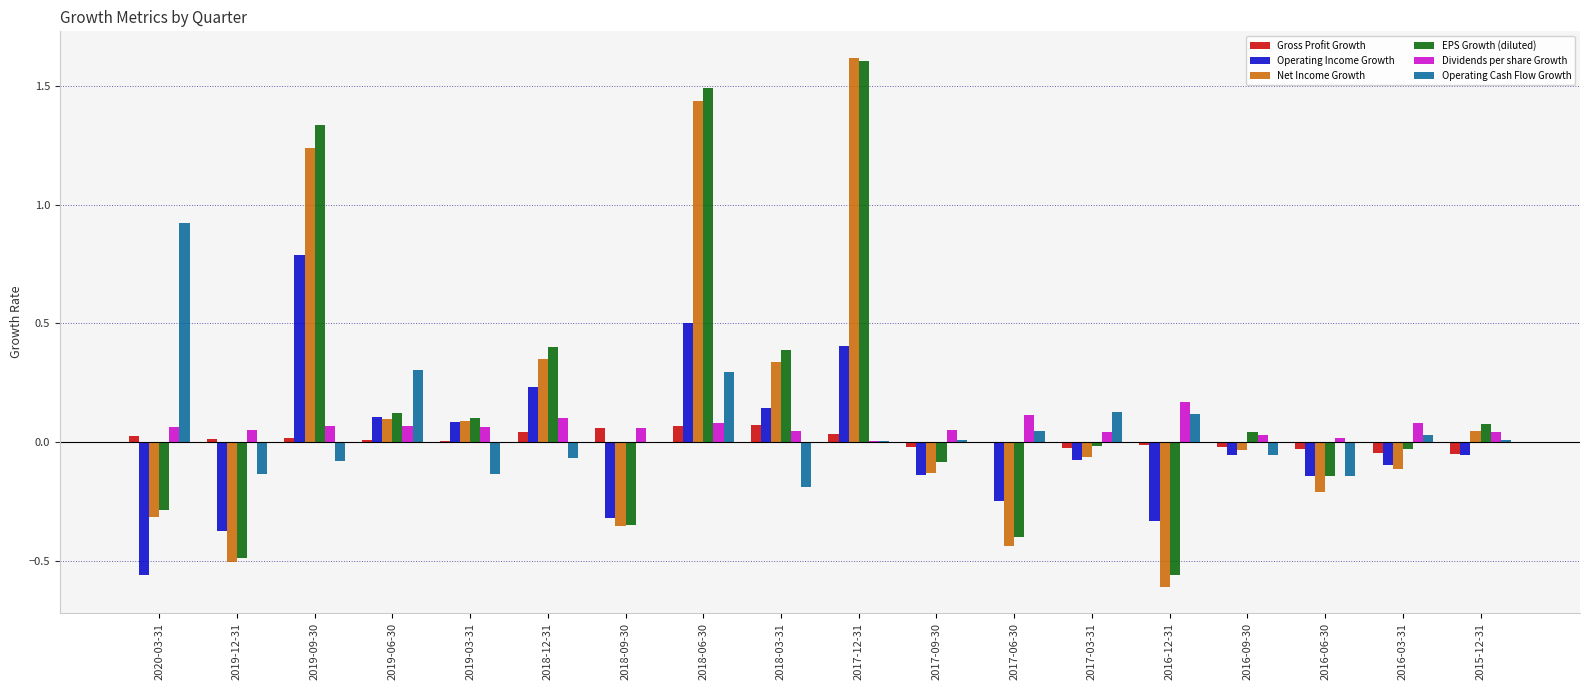

What is the greatest value displayed?

1.6